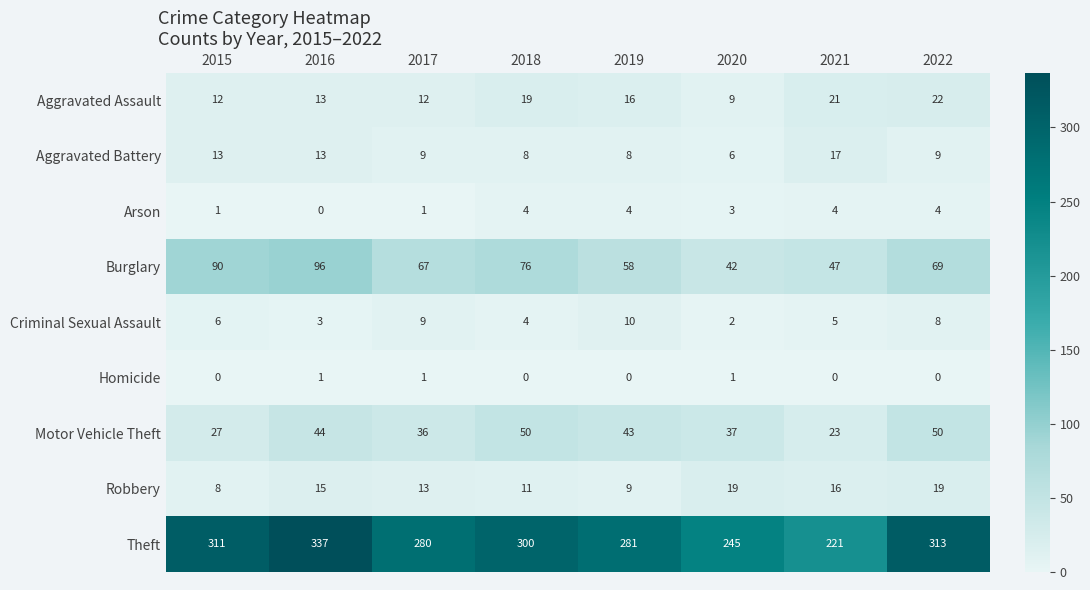

List the labels in order of Burglary value, smallest first.

2020, 2021, 2019, 2017, 2022, 2018, 2015, 2016